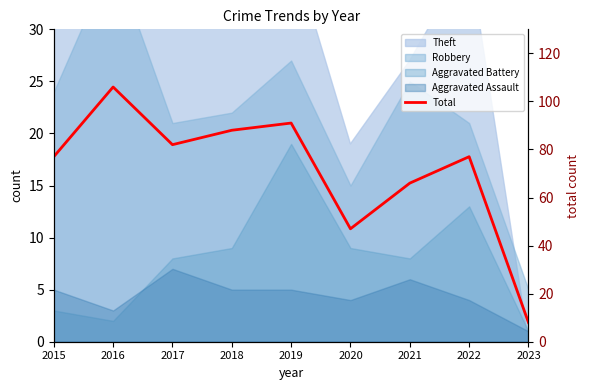

Reading left to right, transcribe all the data shown in this chart.

2015=77	2016=106	2017=82	2018=88	2019=91	2020=47	2021=66	2022=77	2023=8